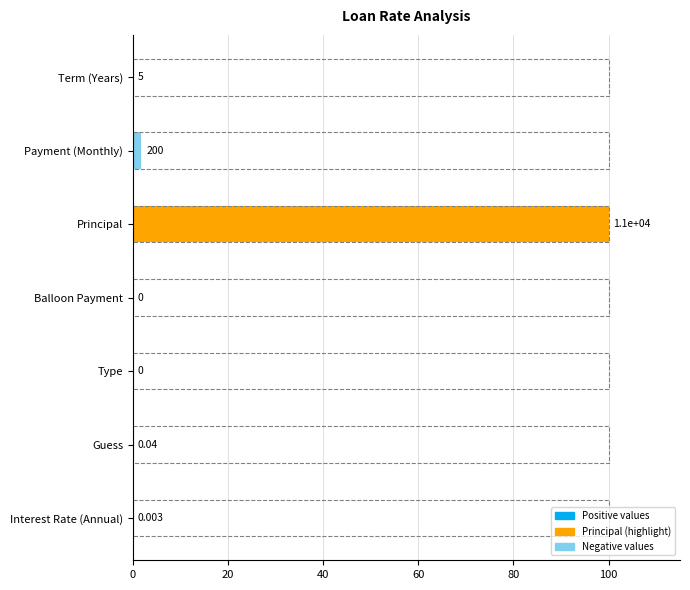

Reading left to right, what are all the values shown in this chart?

0.0	1.8	100.0	0.0	0.0	0.0	0.0